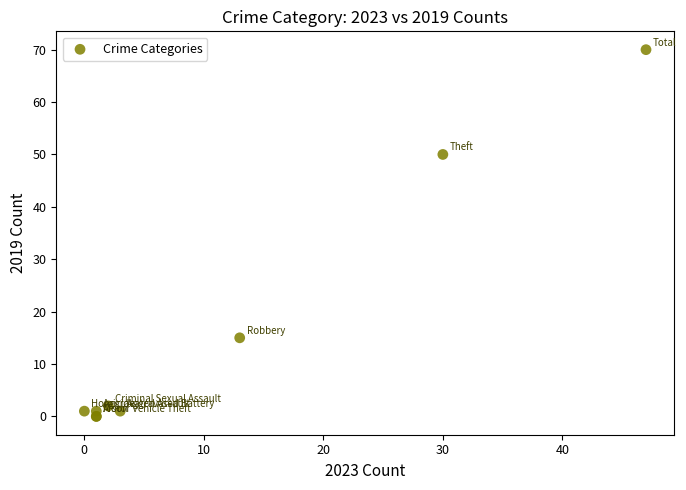

What Y value in the scatter plot is closest to 35?

50